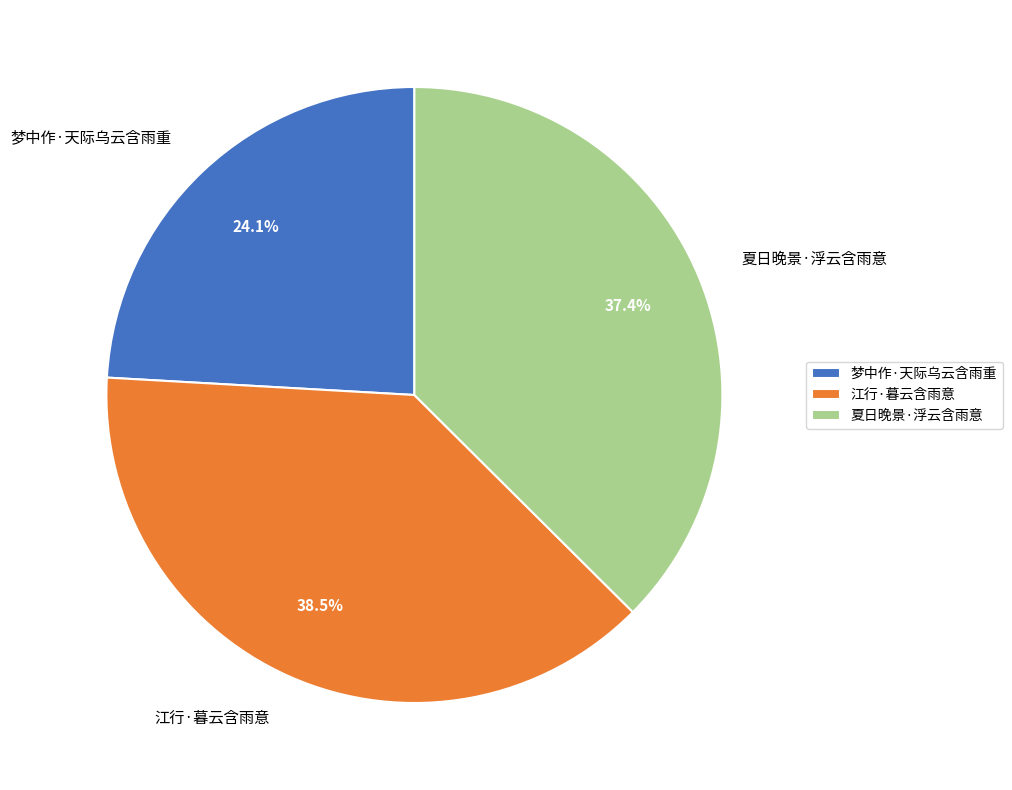

To the nearest percent, what is the combined percentage of 夏日晚景·浮云含雨意 and 梦中作·天际乌云含雨重?

62%